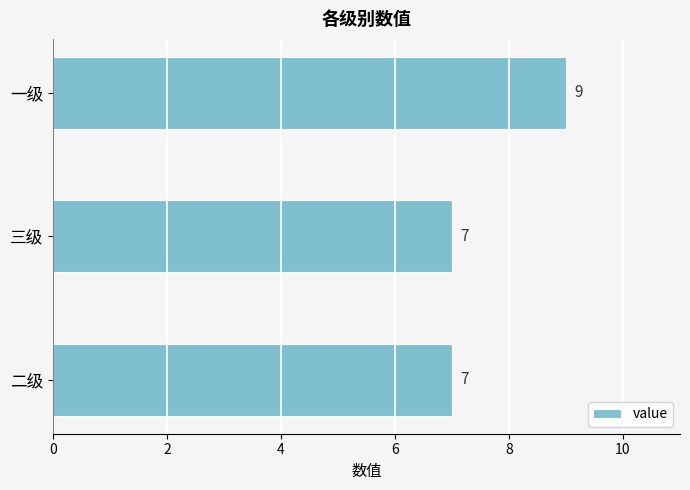

What is the smallest value displayed?

7